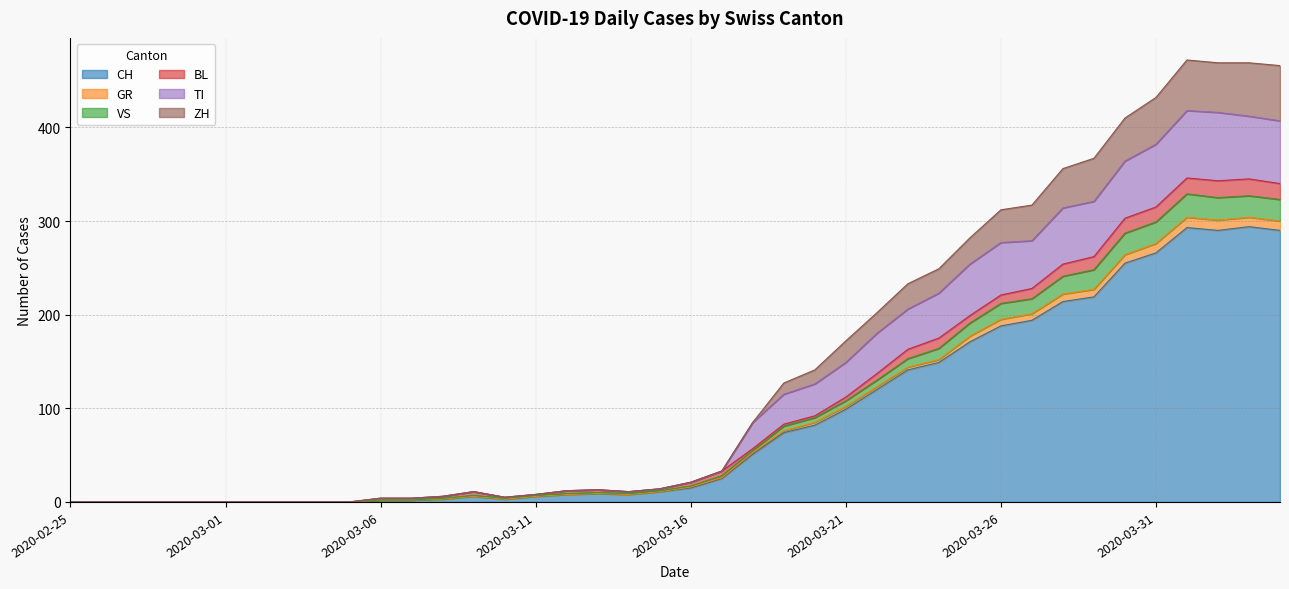

What is the maximum value for CH?

294